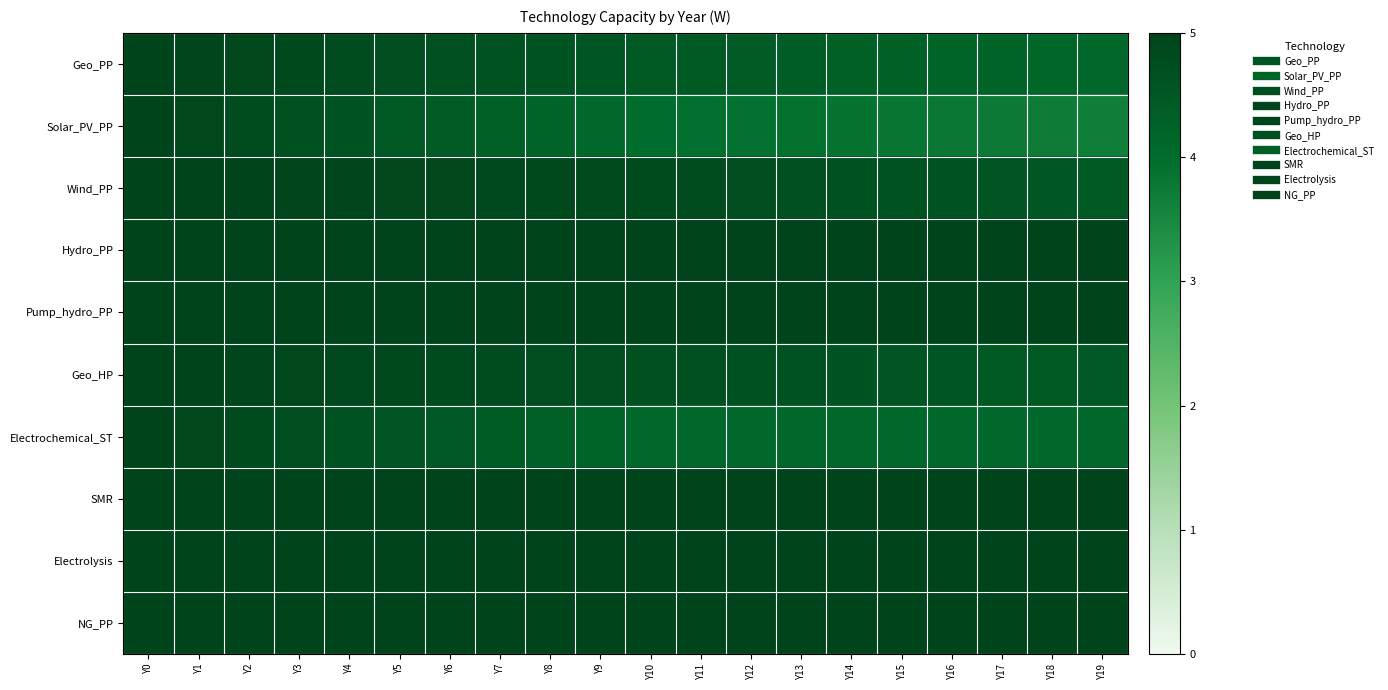

At which category is the sum across all series the highest?

Y0